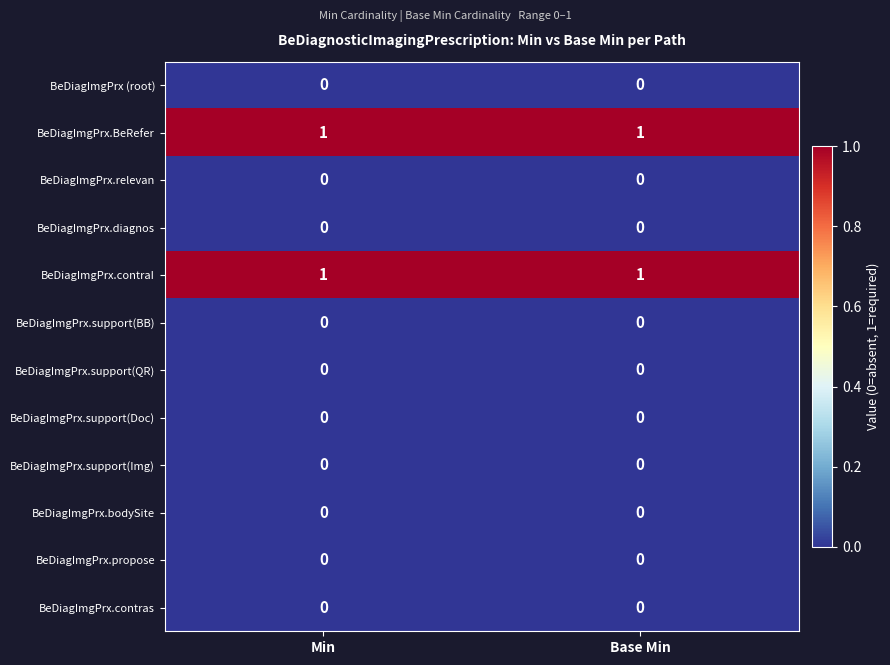

Reading left to right, extract all data points from this chart.

BeDiagImgPrx (root): 0	0
BeDiagImgPrx.BeRefer: 1	1
BeDiagImgPrx.relevan: 0	0
BeDiagImgPrx.diagnos: 0	0
BeDiagImgPrx.contraI: 1	1
BeDiagImgPrx.support(BB): 0	0
BeDiagImgPrx.support(QR): 0	0
BeDiagImgPrx.support(Doc): 0	0
BeDiagImgPrx.support(Img): 0	0
BeDiagImgPrx.bodySite: 0	0
BeDiagImgPrx.propose: 0	0
BeDiagImgPrx.contras: 0	0